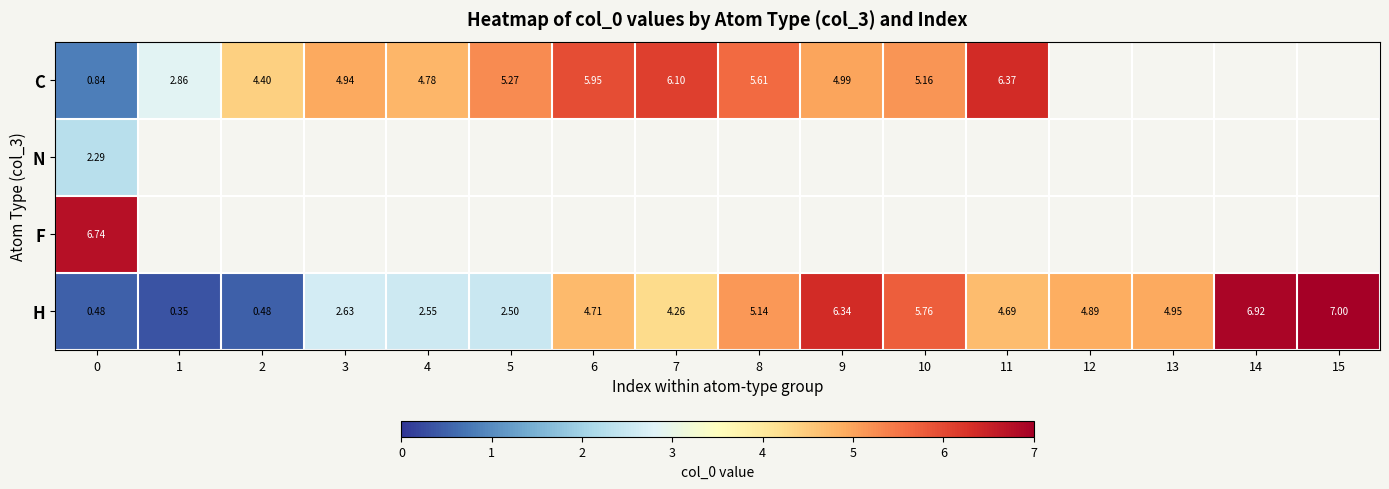

What is the lowest value of the F series?

6.7